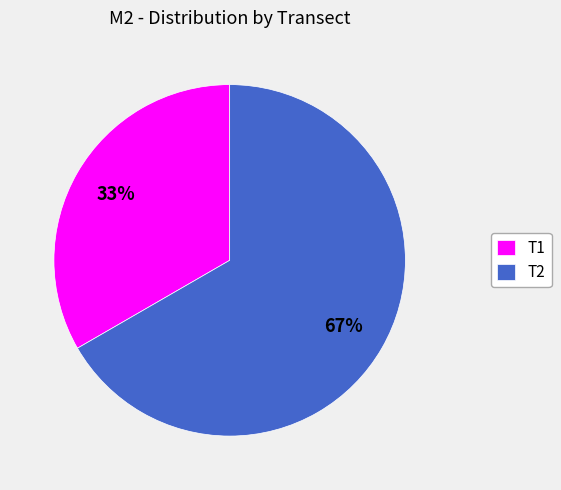

To the nearest percent, what is the average slice percentage?

50%